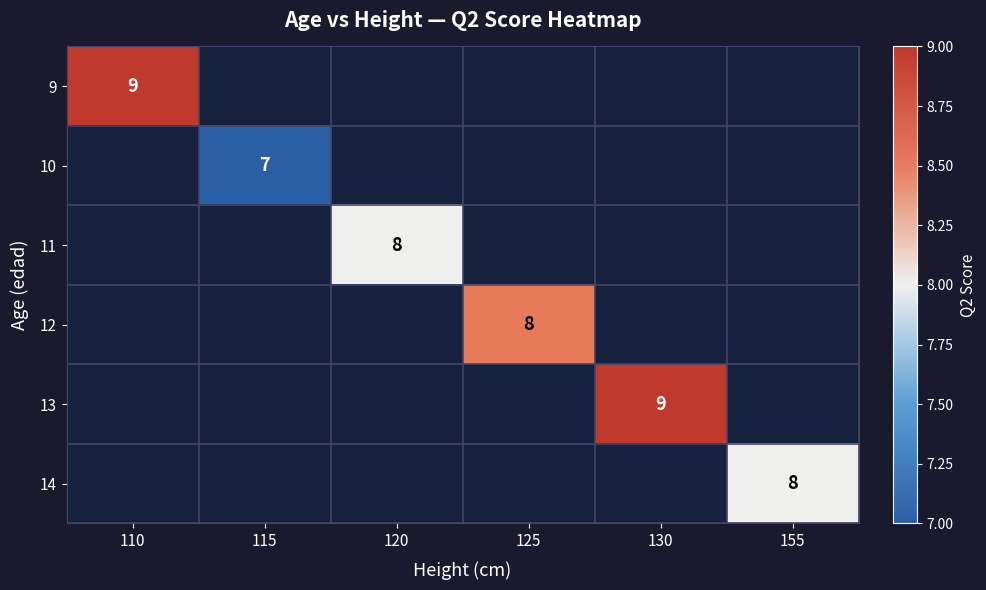

True or false: 13 has a value of 5 at 130.

False